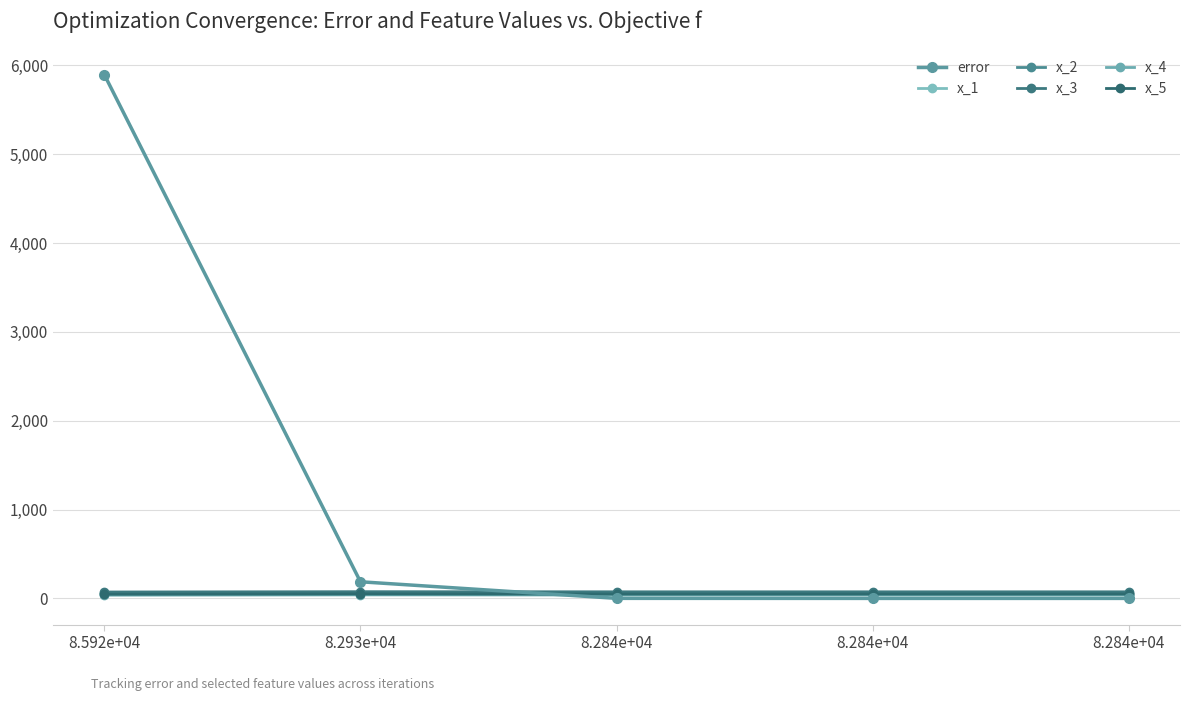

Is this an area chart (filled region under the line)?

No